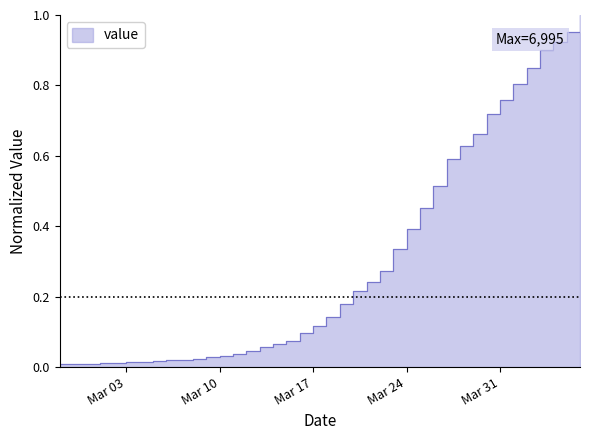

The chart shows a value of 0.0 at 2020-03-02. True or false?

True